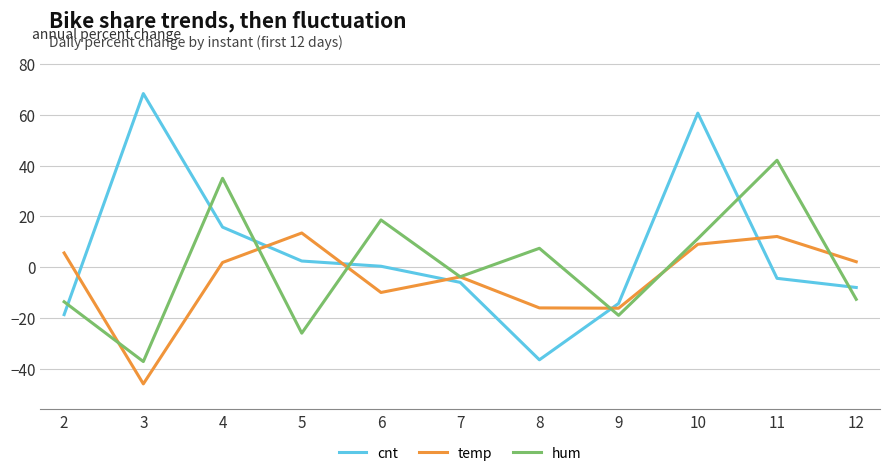

Read the temp value at 5.

13.5